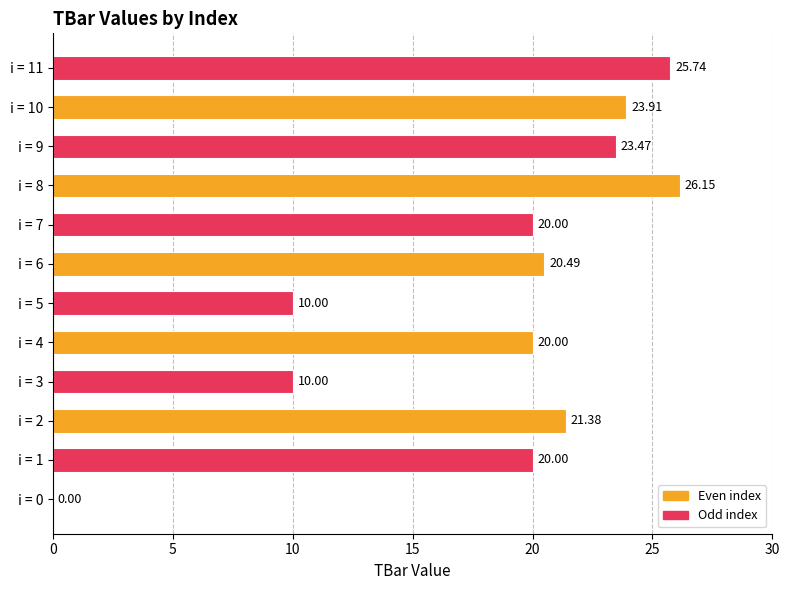

What is the change in value from i = 5 to i = 7?

+10.0